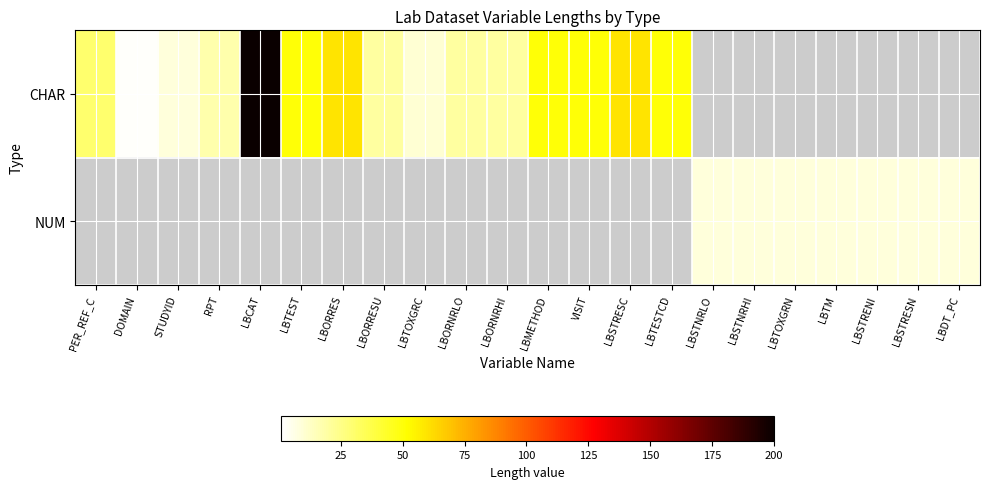

What is the smallest value displayed?

2.0